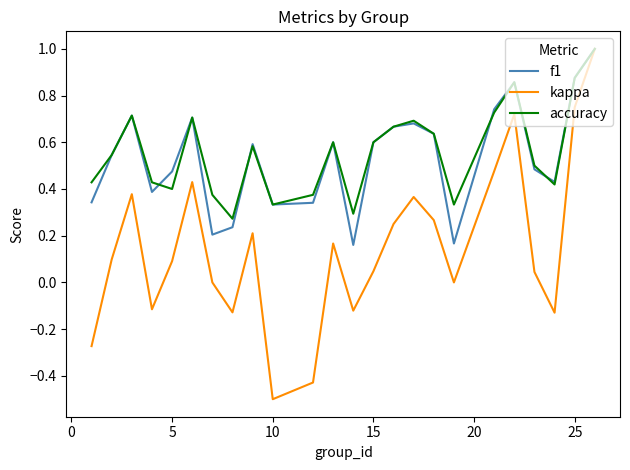

What is the smallest value displayed?

-0.5